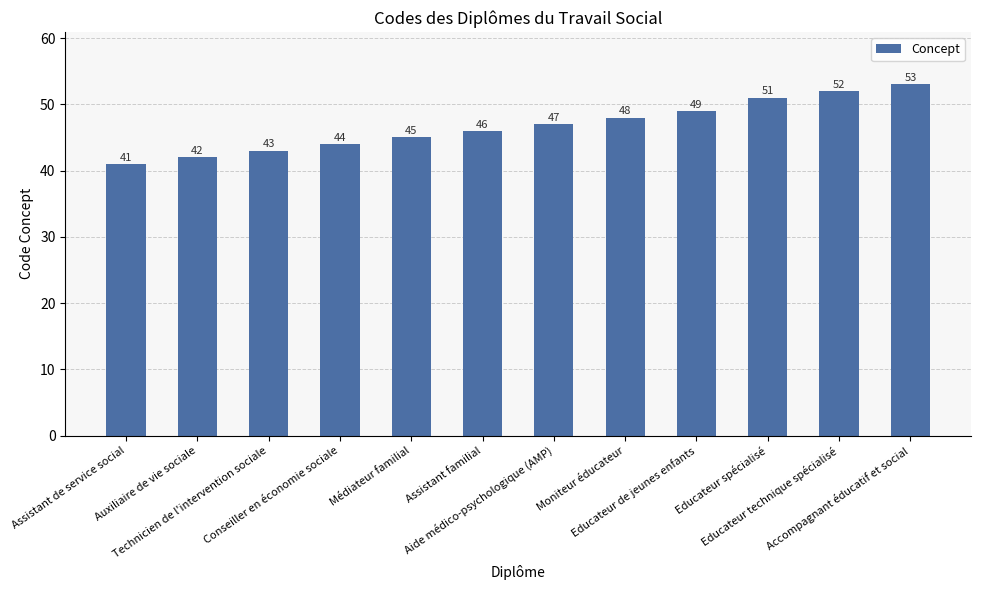

What is the difference between the maximum and minimum values?

12